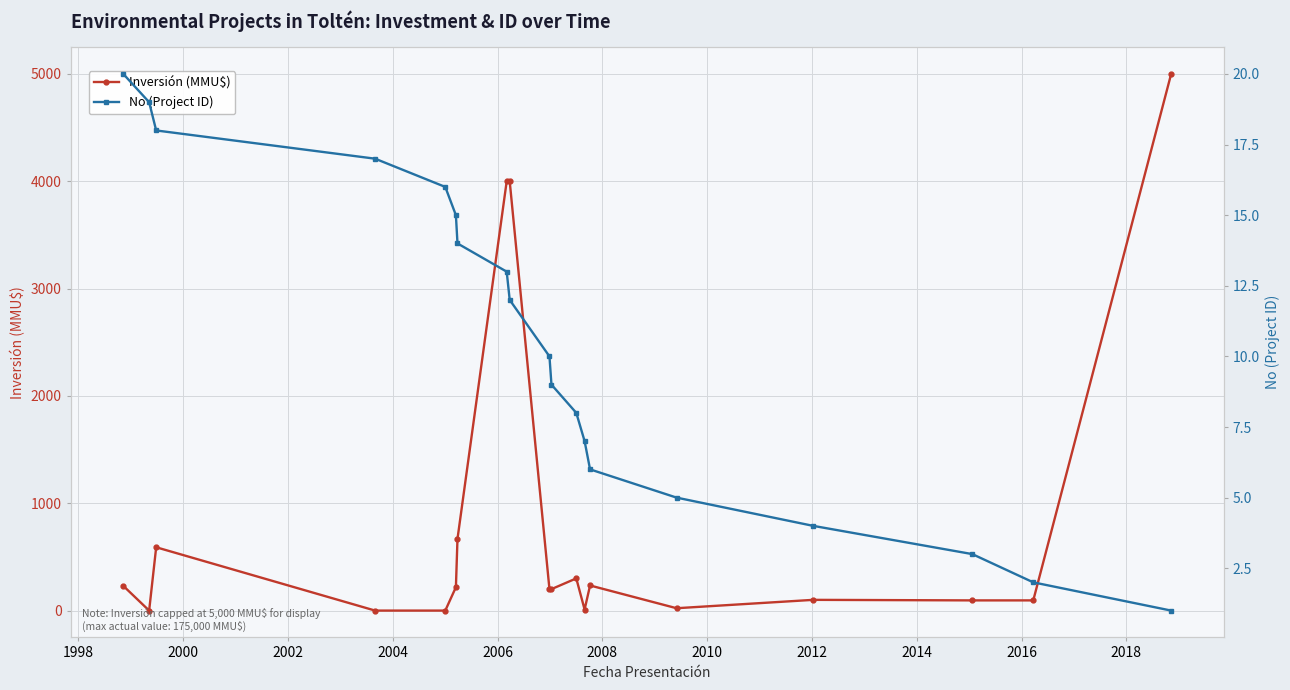

Is the value of Inversión (MMU$) at 2012 greater than the value of No (Project ID) at 2004?

Yes